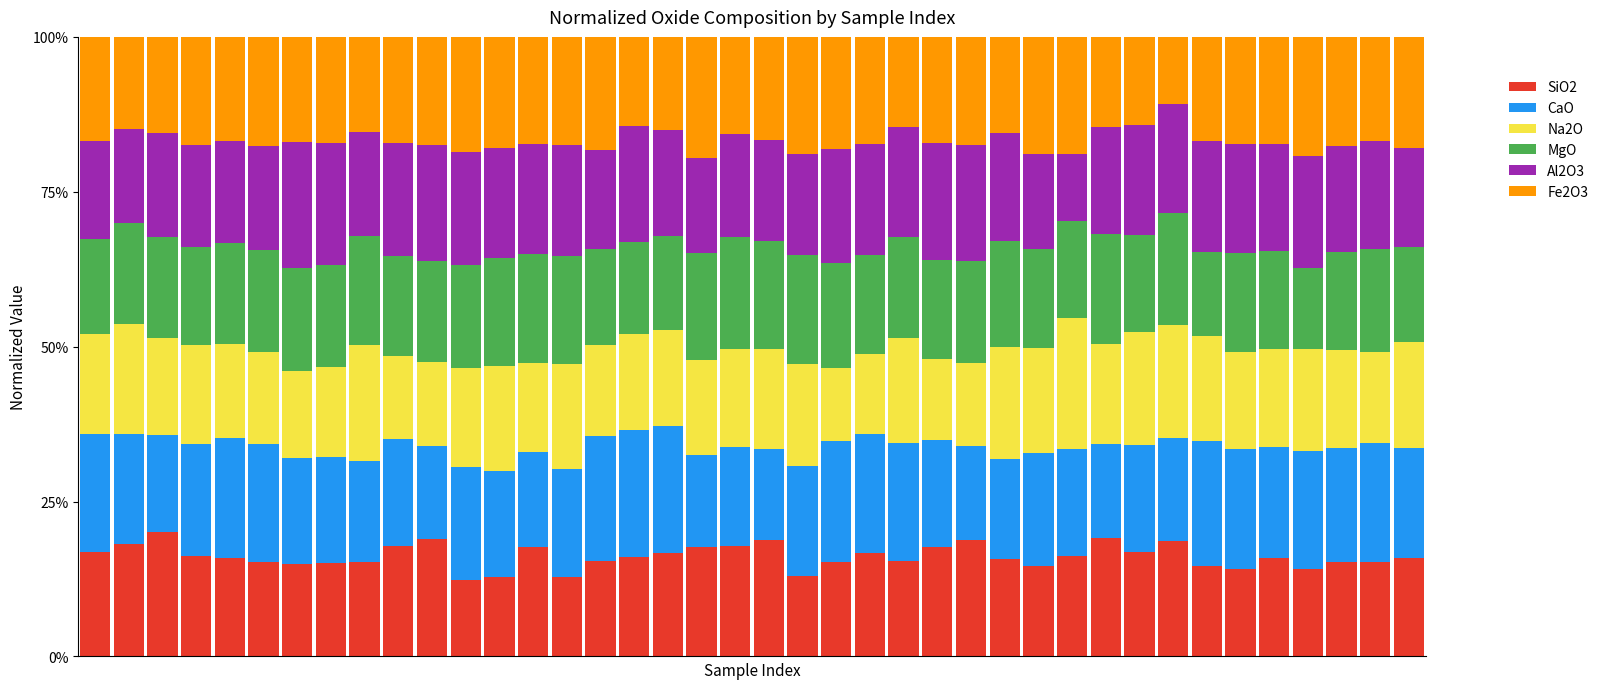

What are all the series names shown in the legend?

SiO2, CaO, Na2O, MgO, Al2O3, Fe2O3